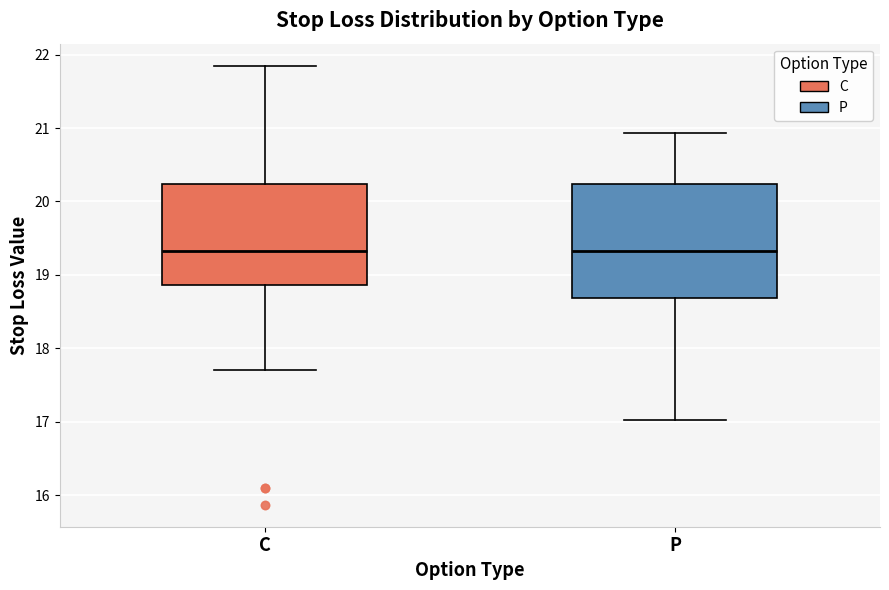

Which box is the tallest, from its lower edge to its upper edge?

P